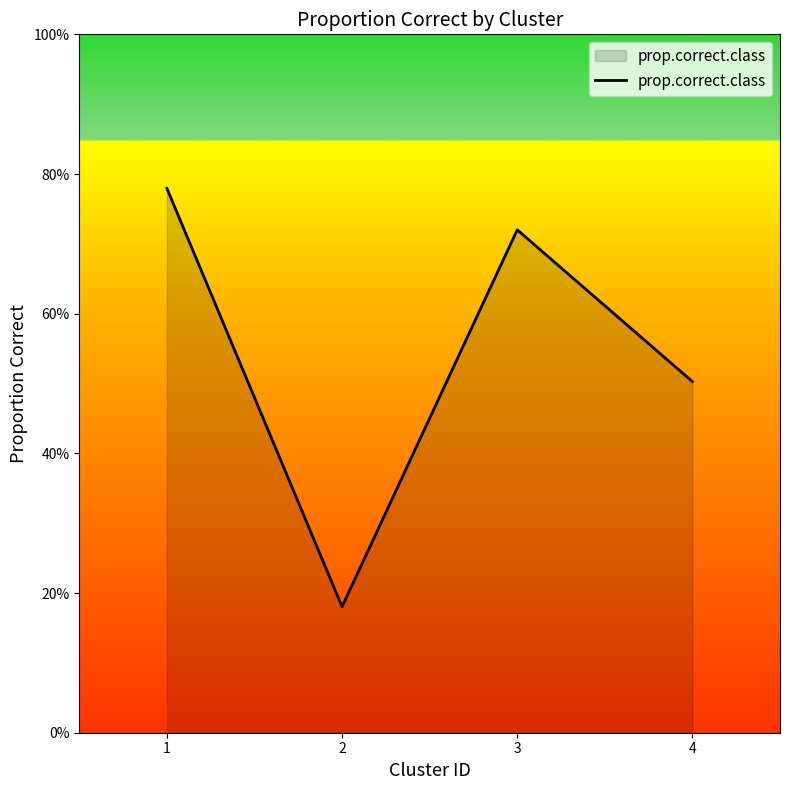

Reading left to right, list all the values displayed in this chart.

1=0.8	2=0.2	3=0.7	4=0.5